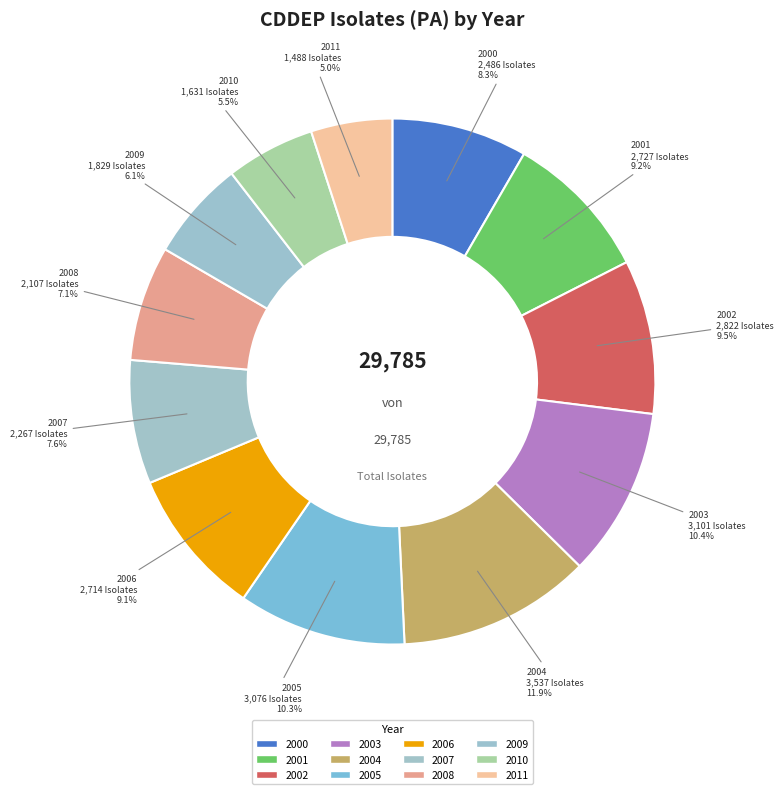

Count the number of slices in the pie.

12